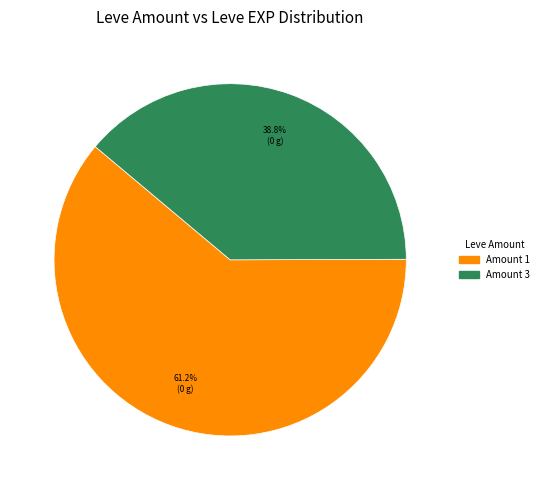

How many segments does this pie chart have?

2